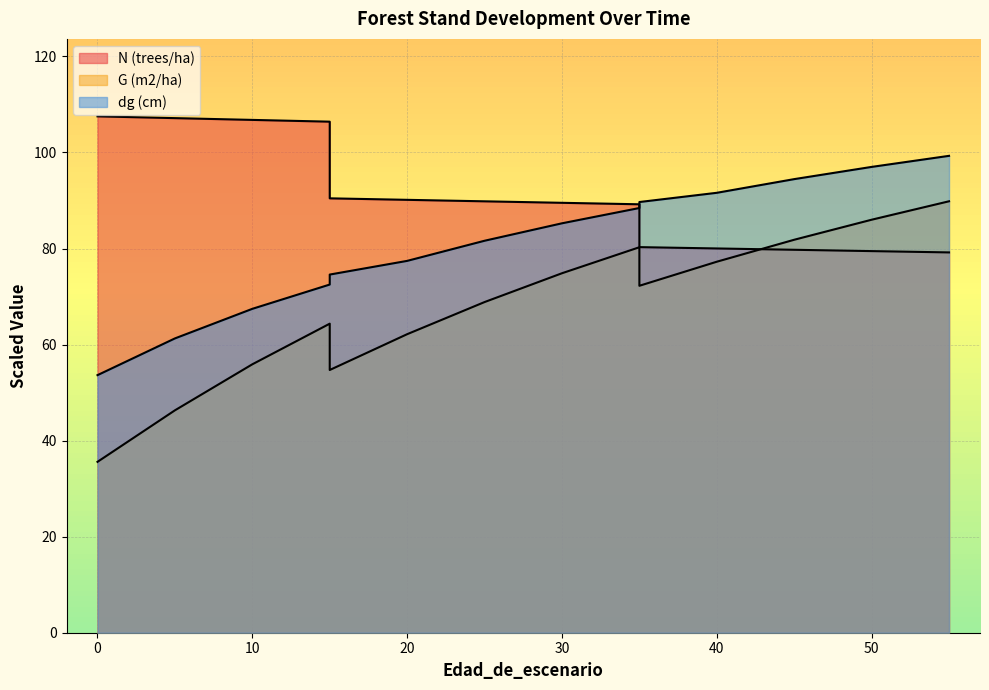

Is it true that dg (cm) equals 74.6 at 15?

True